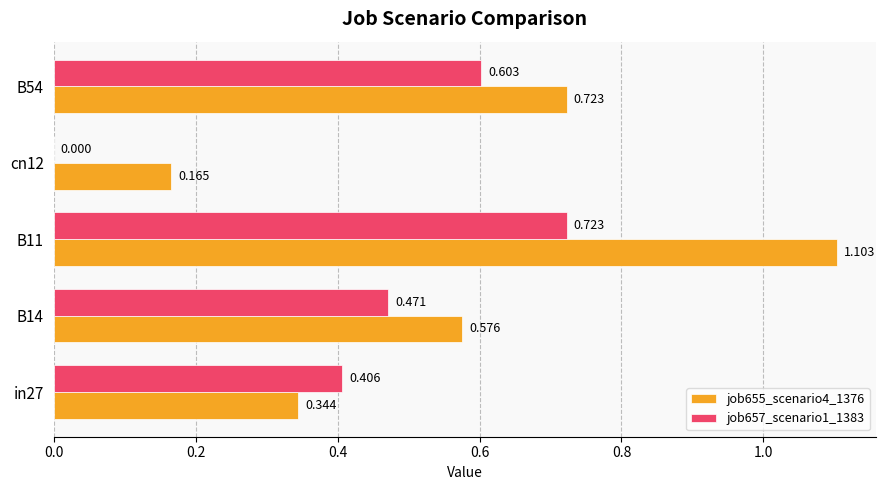

Which series has the widest spread of values?

job655_scenario4_1376